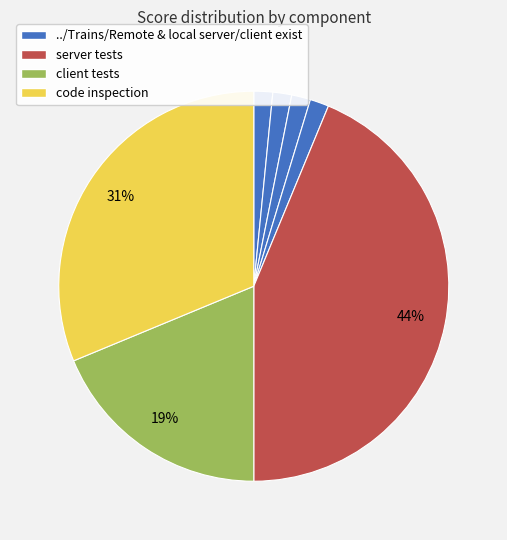

How many slices are in this pie chart?

7